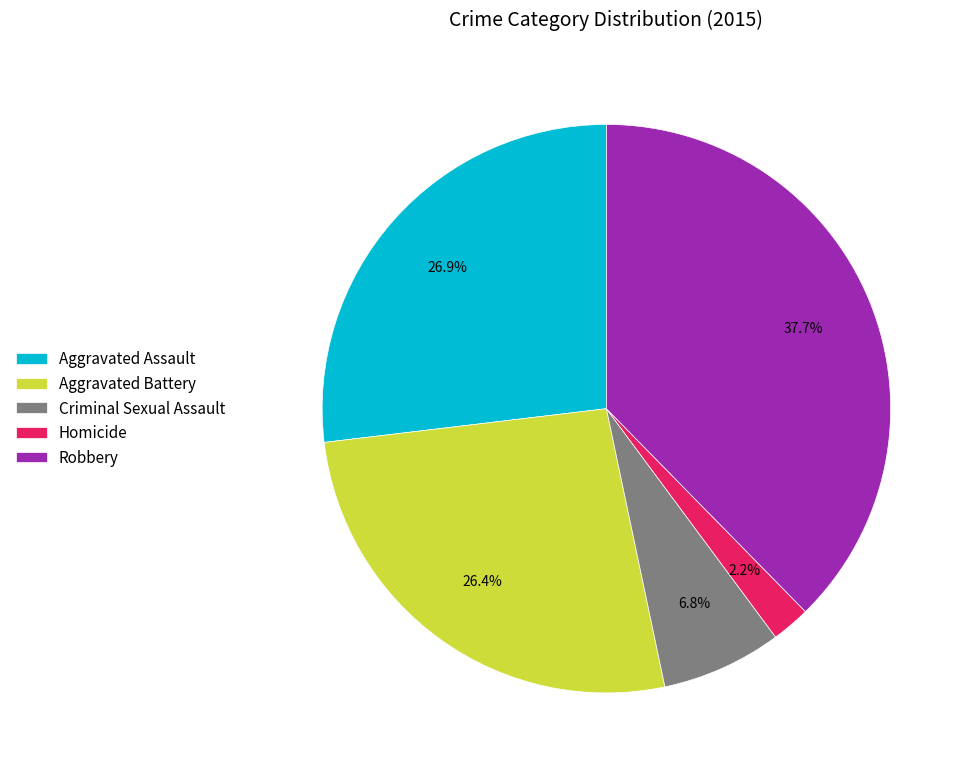

To the nearest percent, what is the combined percentage of Aggravated Assault and Robbery?

65%